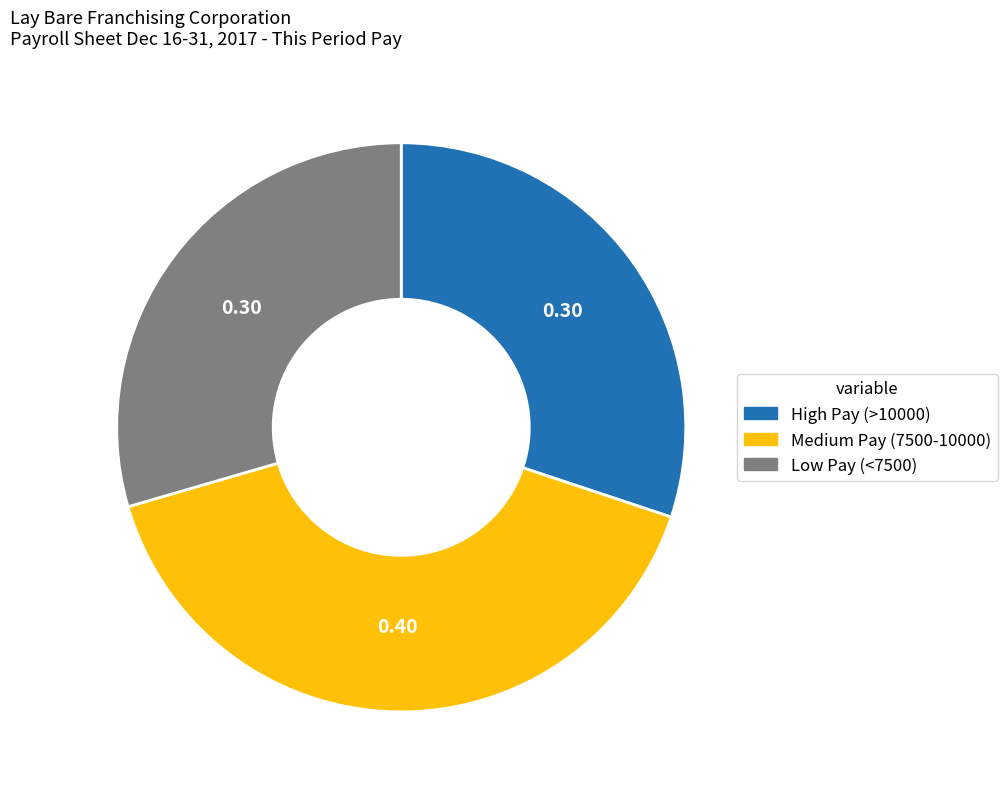

Is there a majority slice in this chart?

No